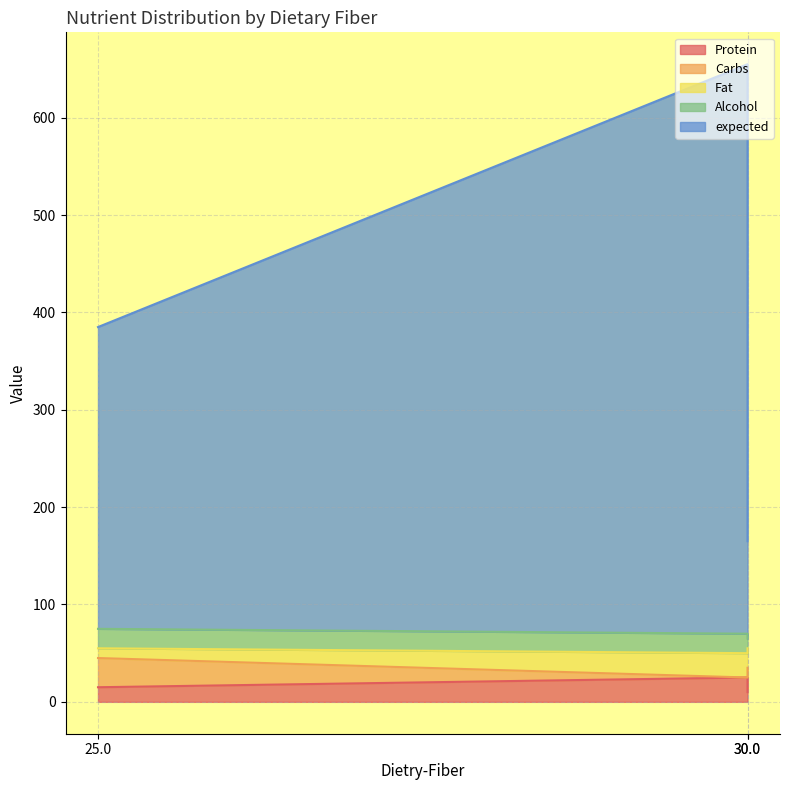

How many values in the Protein series exceed 15?

1